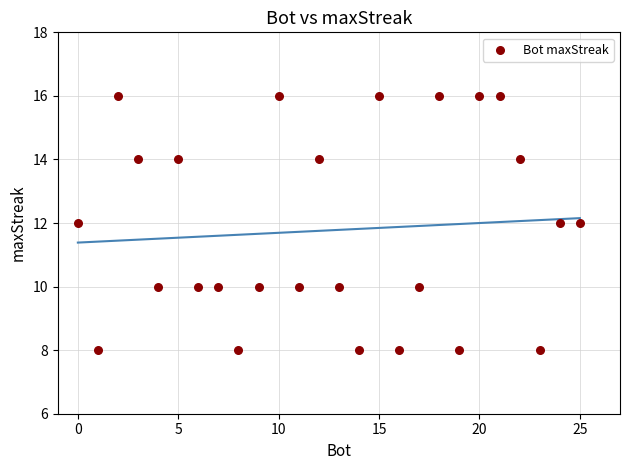

What is the range of X values (max minus min)?

25